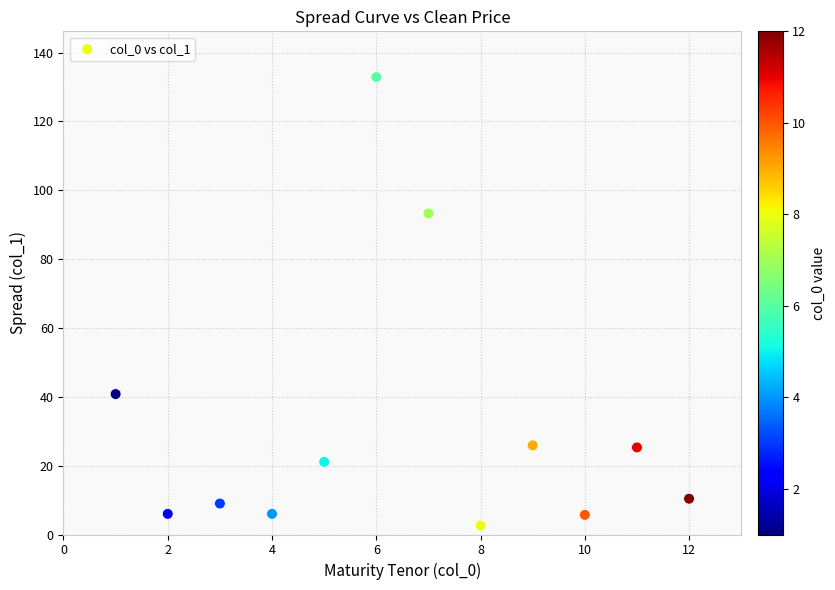

What is the range of X values (max minus min)?

11.0